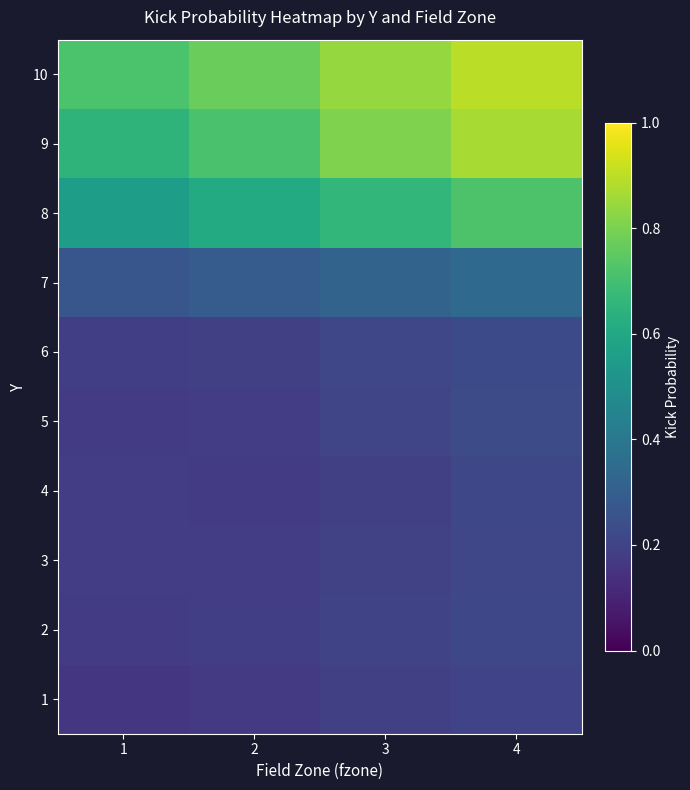

List the series in order of their peak value, highest first.

10, 9, 8, 7, 5, 6, 2, 4, 3, 1